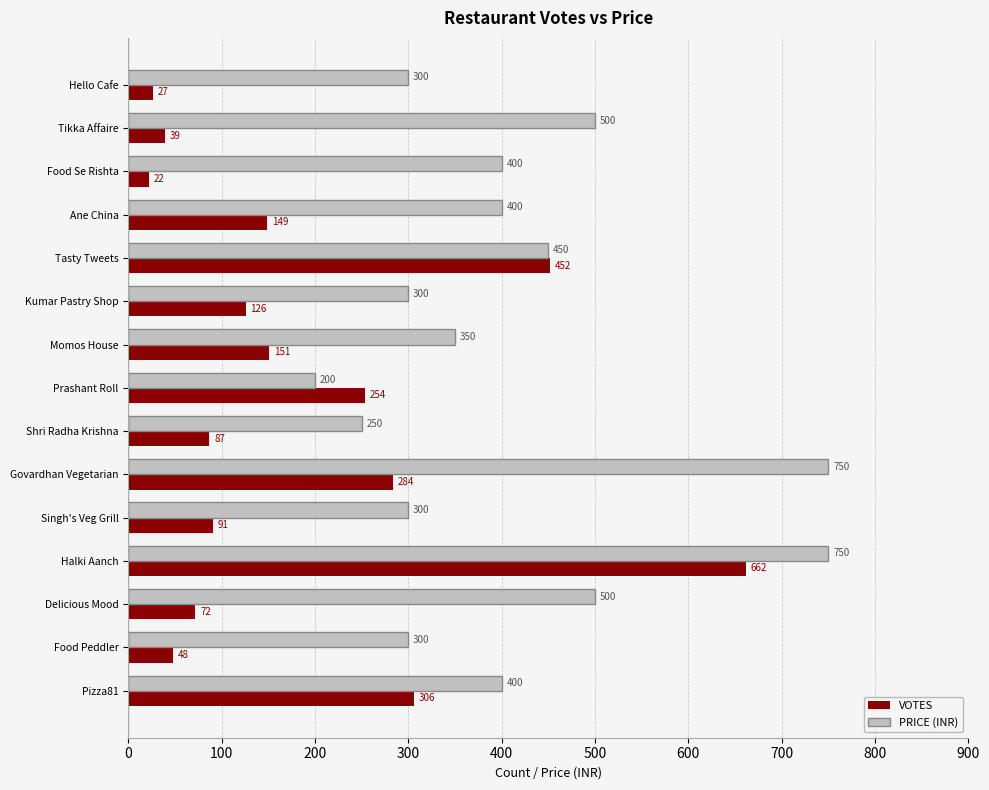

What is the maximum value shown in the chart?

750